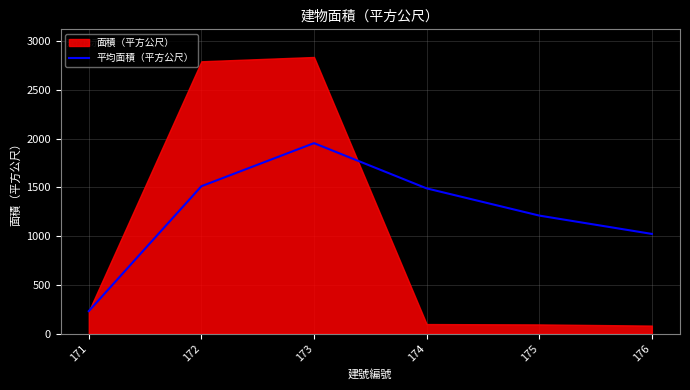

Read the value at 171.

230.4